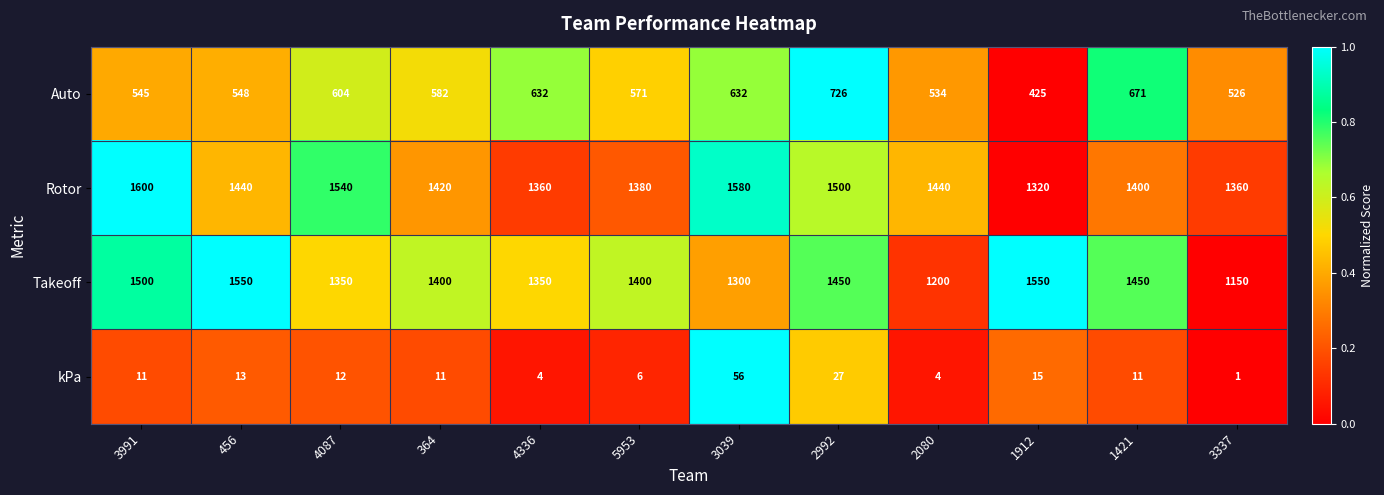

What is the spread (max minus min) of values at 364?

1409